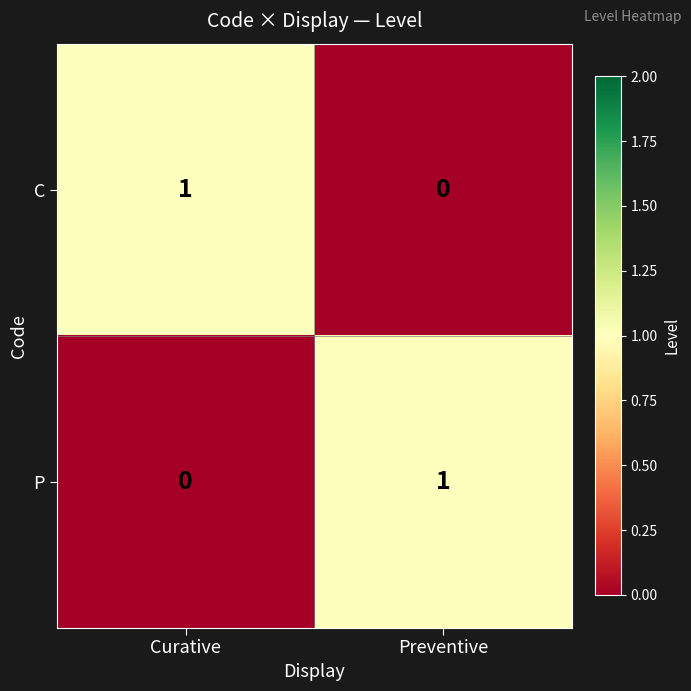

Reading right to left, what are all the values shown in this chart?

C: Preventive=0	Curative=1
P: Preventive=1	Curative=0